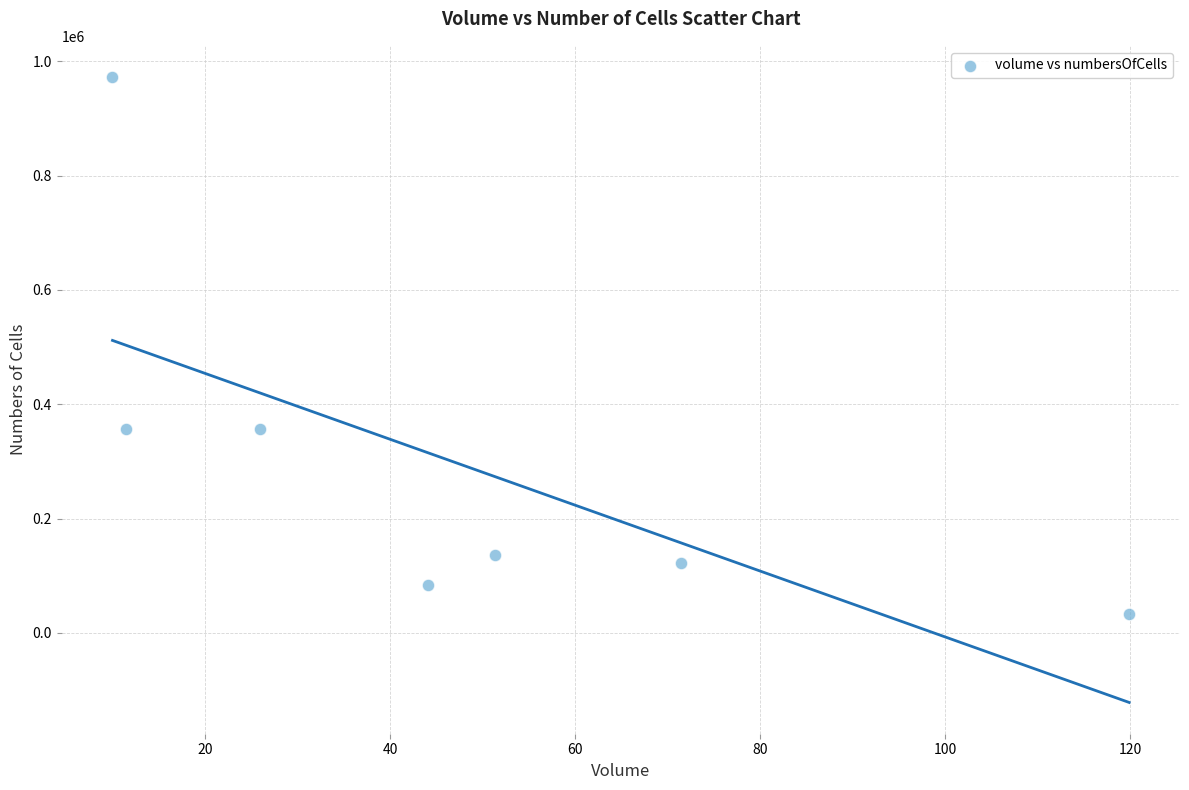

What is the range of Y values (max minus min)?

939737